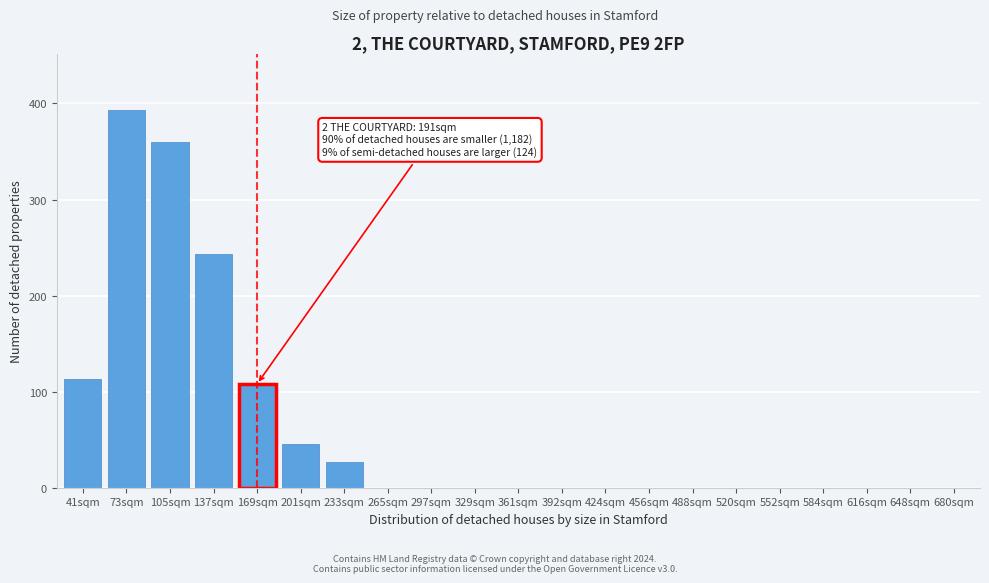

Reading right to left, transcribe all the data shown in this chart.

680sqm=0	648sqm=0	616sqm=0	584sqm=0	552sqm=0	520sqm=0	488sqm=0	456sqm=0	424sqm=0	392sqm=0	361sqm=0	329sqm=0	297sqm=0	265sqm=0	233sqm=27	201sqm=46	169sqm=108	137sqm=243	105sqm=360	73sqm=393	41sqm=113